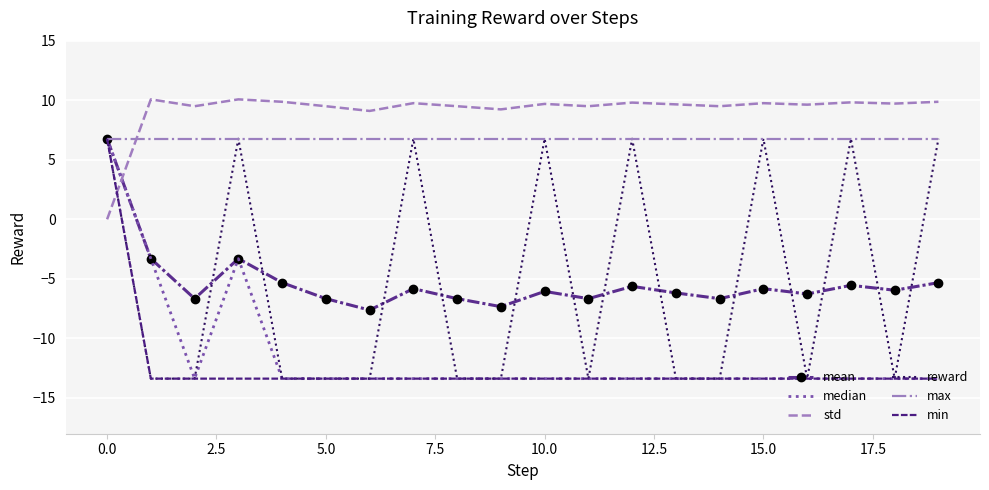

Which series has the largest total across all categories?

std